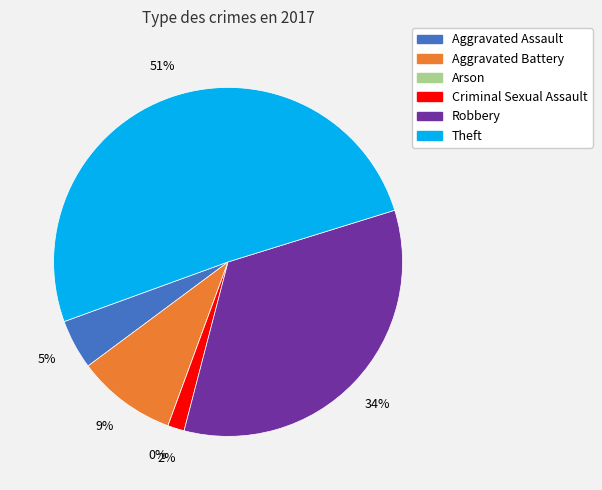

True or false: Aggravated Battery accounts for 9% of the total.

True